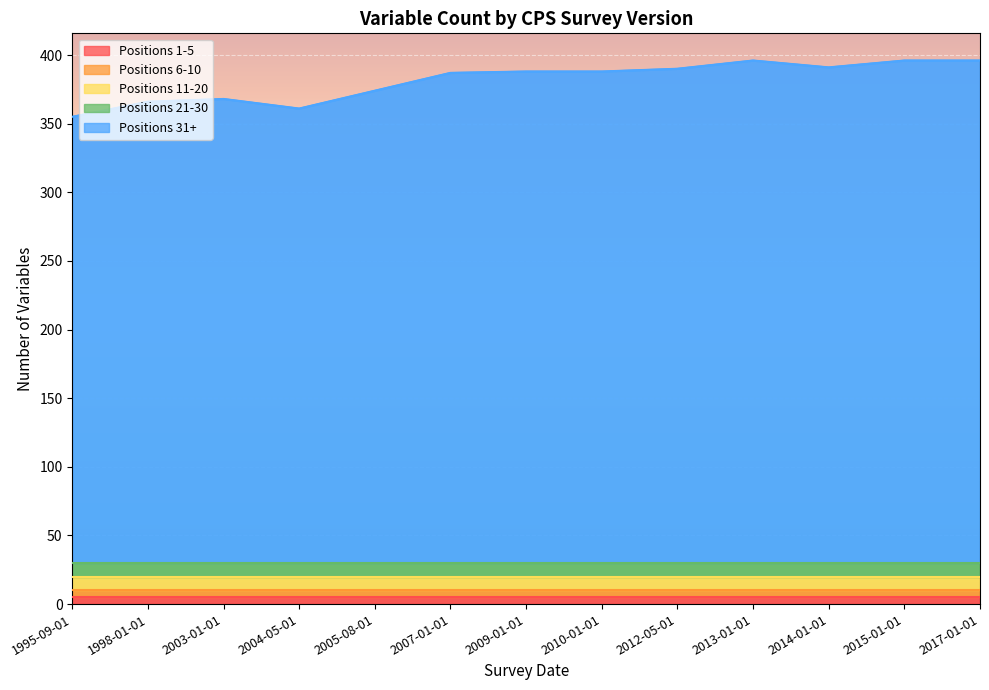

True or false: 1995-09-01 has a value of 24 at 15.

False